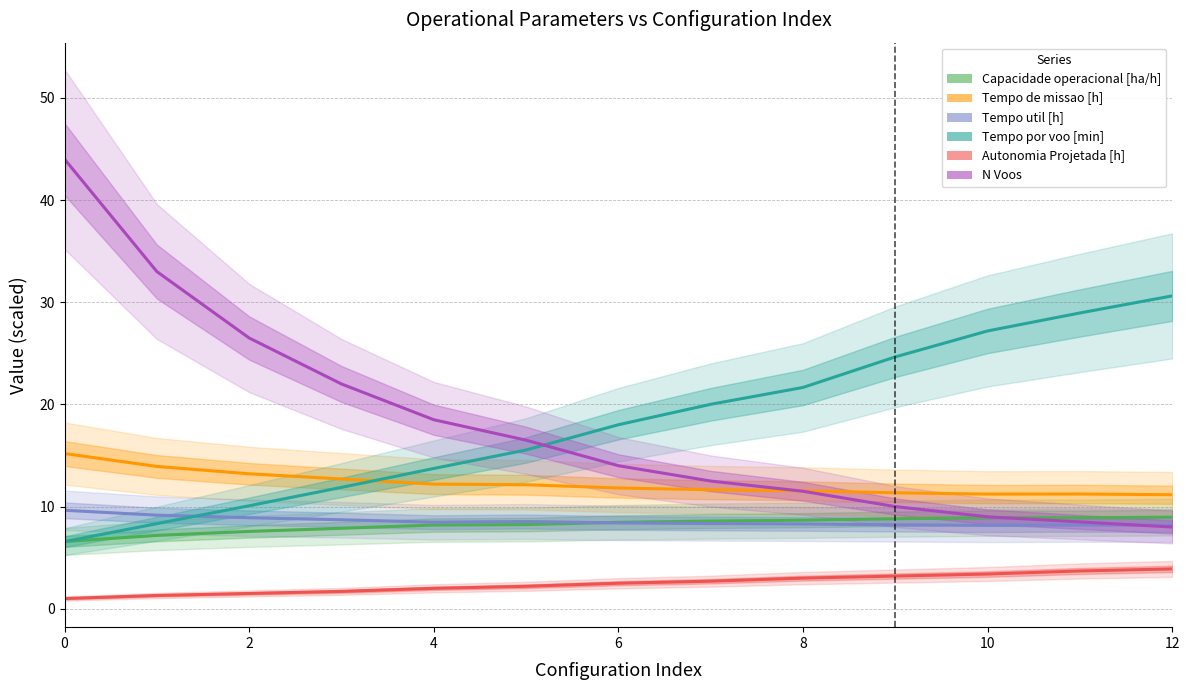

Reading left to right, list all the values displayed in this chart.

Capacidade operacional [ha/h]: 6.6	7.2	7.6	7.9	8.2	8.2	8.5	8.6	8.7	8.8	8.9	8.9	9.0
Tempo de missao [h]: 15.2	13.9	13.2	12.7	12.2	12.1	11.8	11.7	11.5	11.3	11.2	11.2	11.2
Tempo util [h]: 9.6	9.2	8.9	8.7	8.5	8.5	8.4	8.3	8.3	8.2	8.2	8.2	8.2
Tempo por voo [min]: 6.6	8.3	10.1	11.9	13.7	15.5	18.0	20.0	21.7	24.6	27.2	28.9	30.6
Autonomia Projetada [h]: 1.0	1.3	1.5	1.7	2.0	2.2	2.5	2.7	3.0	3.2	3.4	3.7	3.9
N Voos: 44.0	33.0	26.5	22.0	18.5	16.5	14.0	12.5	11.5	10.0	9.0	8.5	8.0